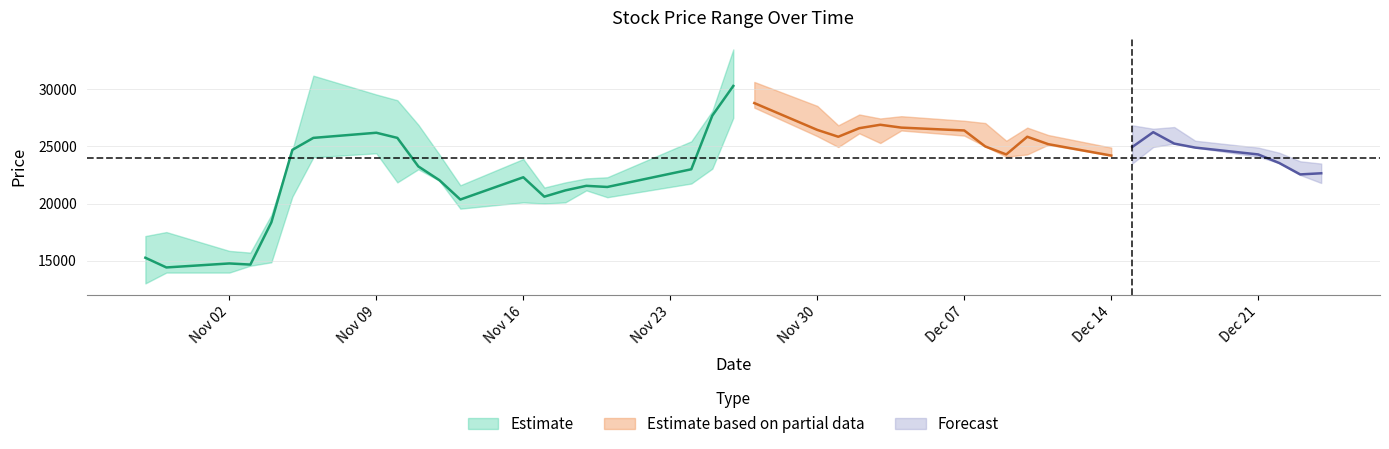

What is the value of the Low point at the 17th from the left?

20550